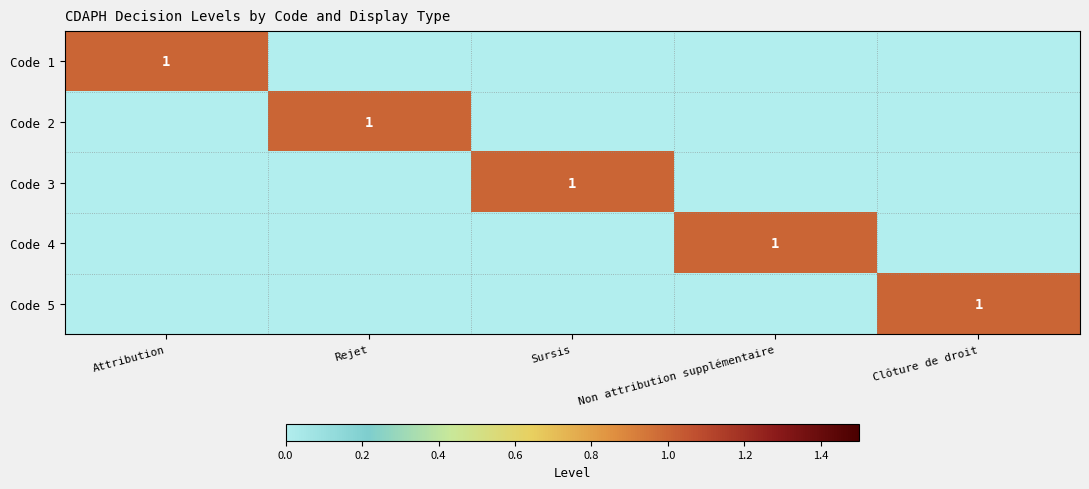

What is the spread (max minus min) of values at Non attribution supplémentaire?

1